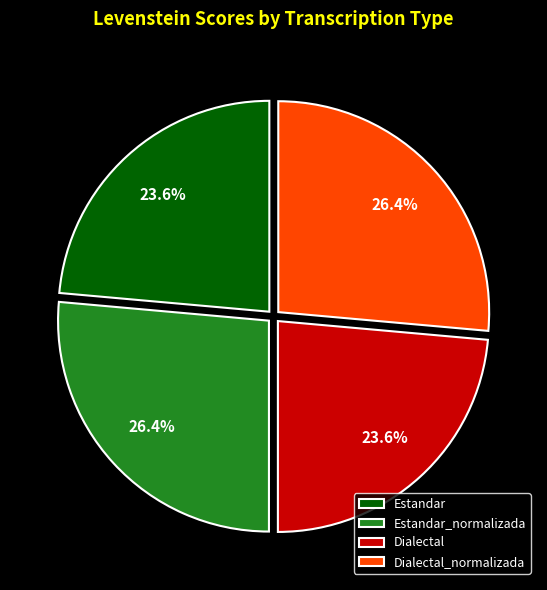

What percentage do Dialectal_normalizada and Estandar together represent?

50.0%